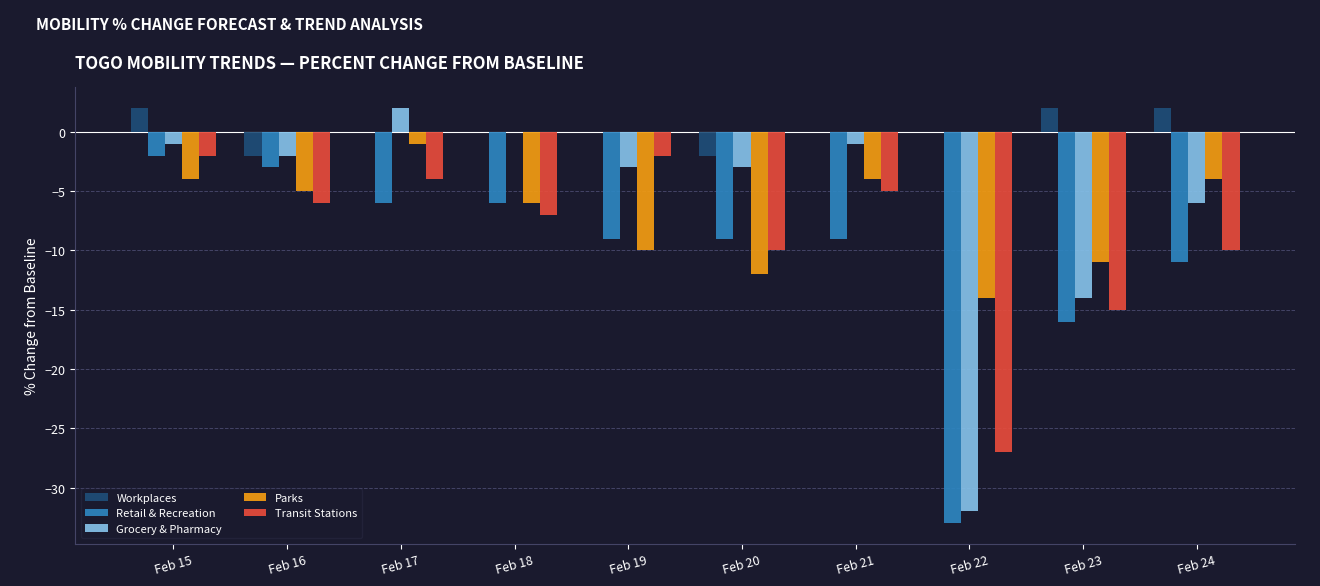

The Parks series shows -25 at Feb 22. True or false?

False